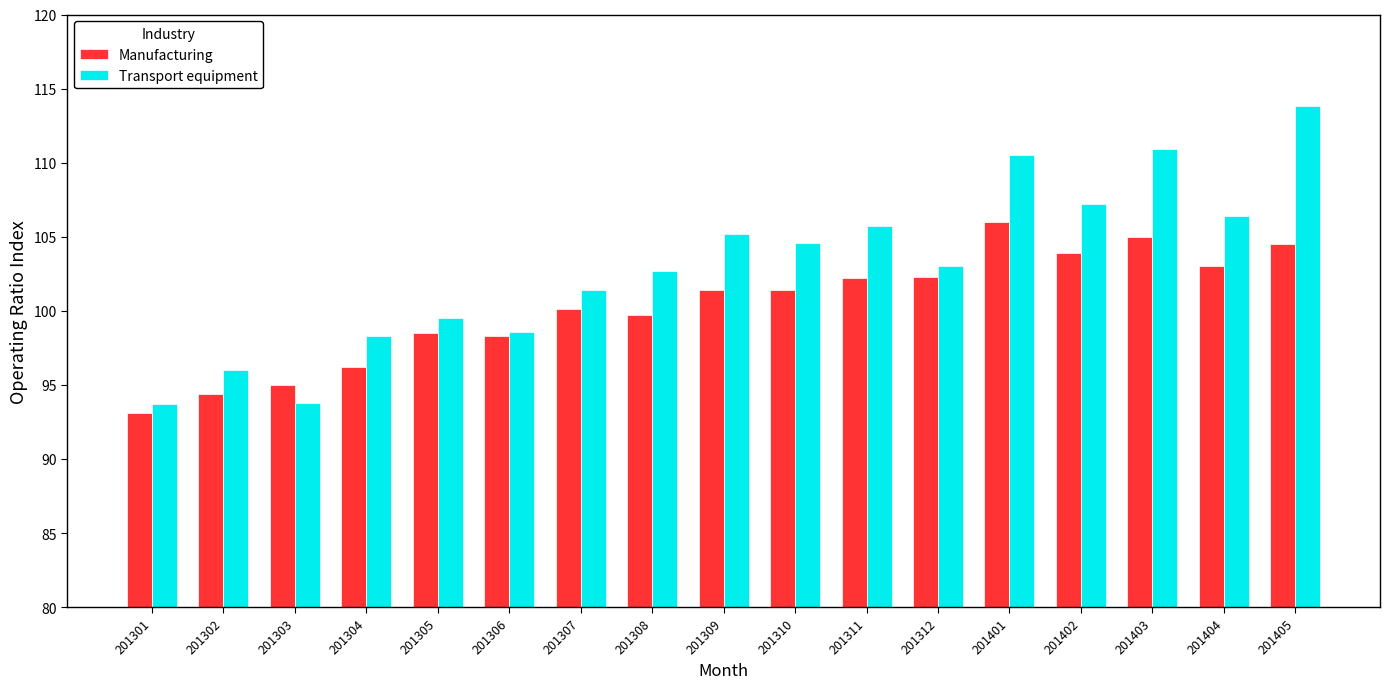

Where does the Transport equipment series first go above 103?

201309